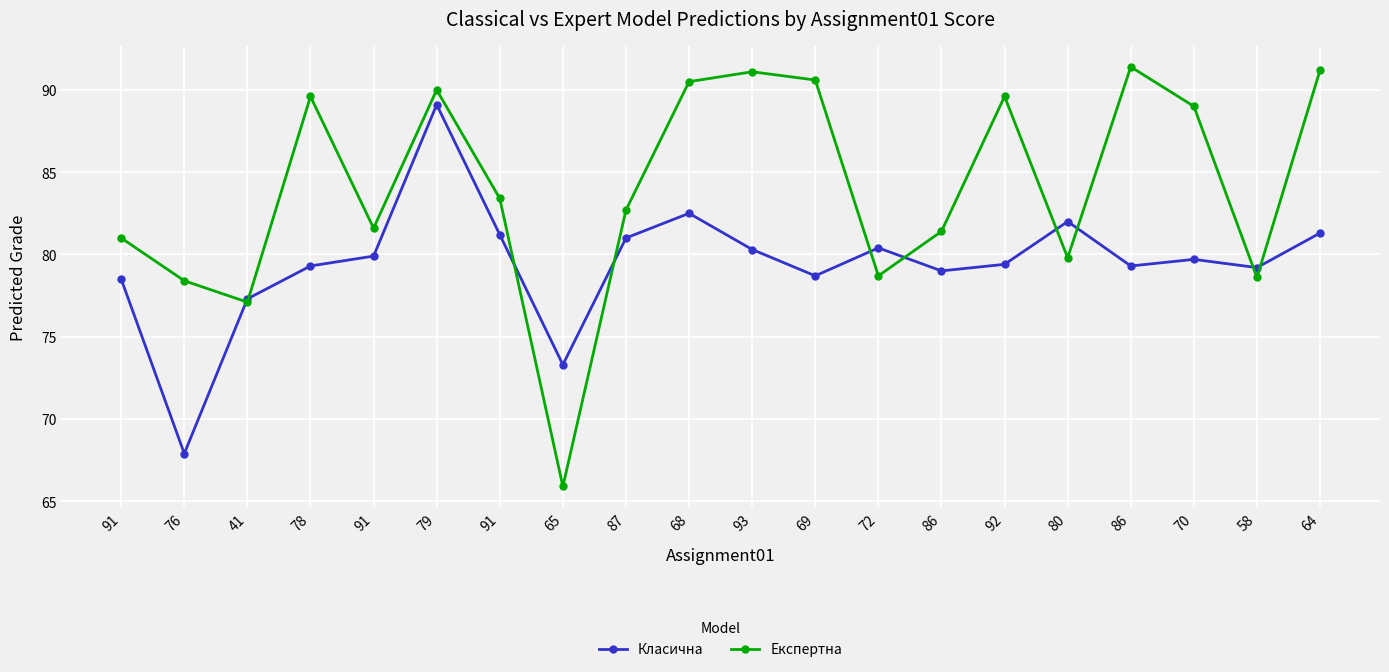

How many lines are shown in the chart?

2